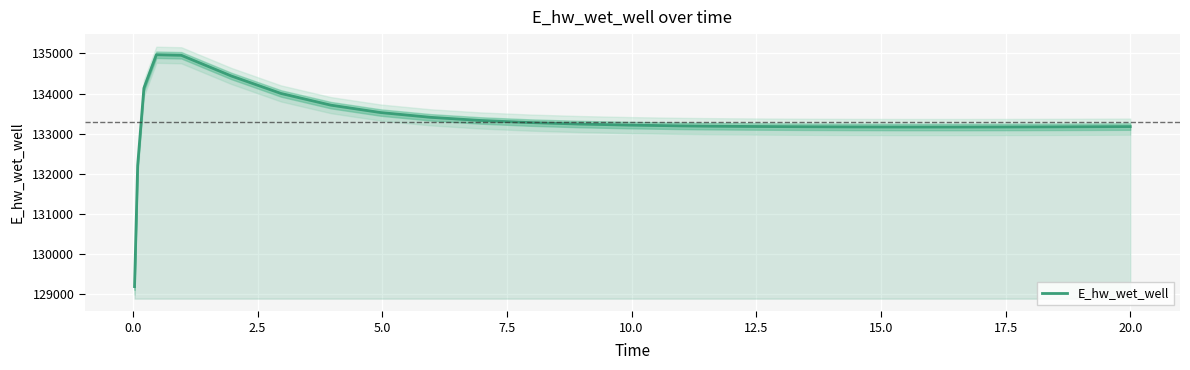

How many points are lower than both their immediate neighbors (excluding endpoints)?

1